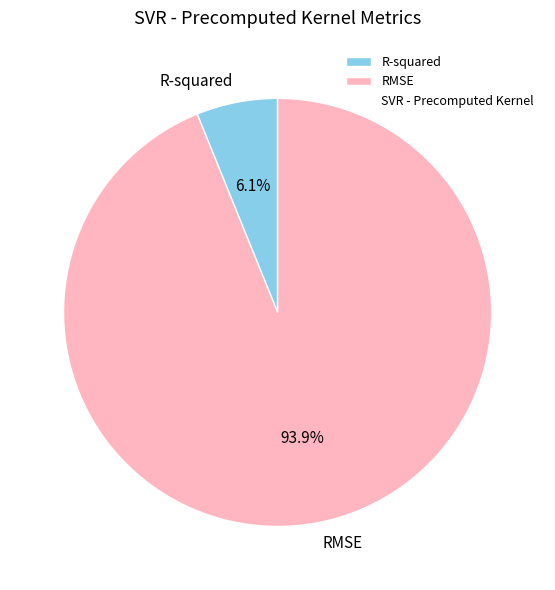

What is the largest slice in the pie chart?

RMSE